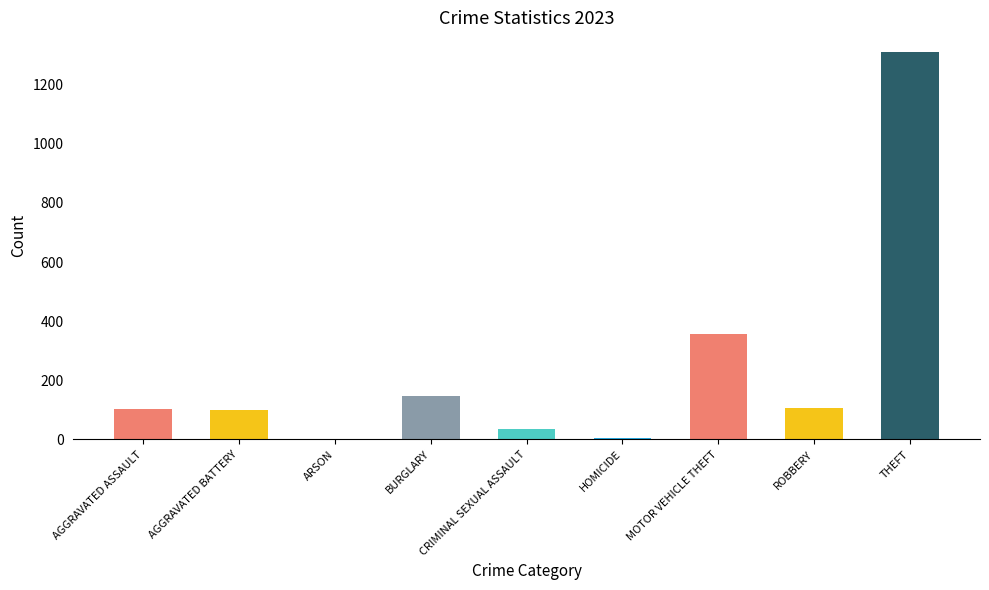

What is the change in value from CRIMINAL SEXUAL ASSAULT to THEFT?

+1278